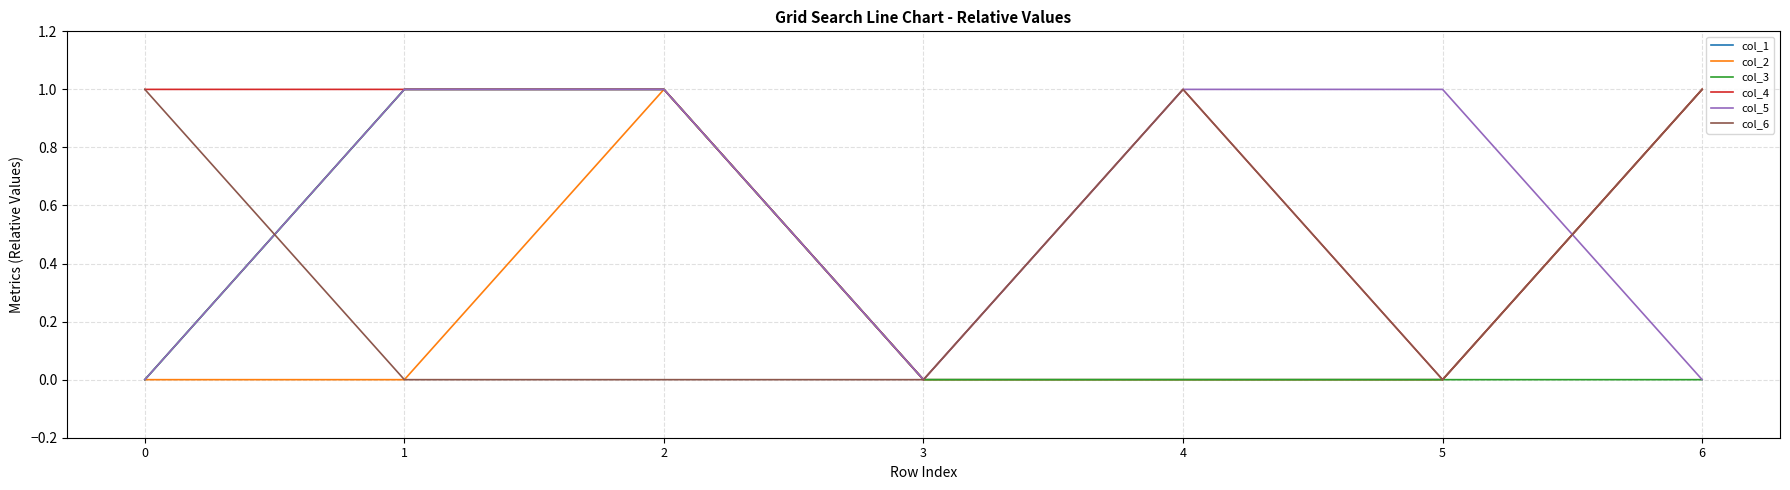

What is the difference between the maximum and minimum values in the col_5 series?

1